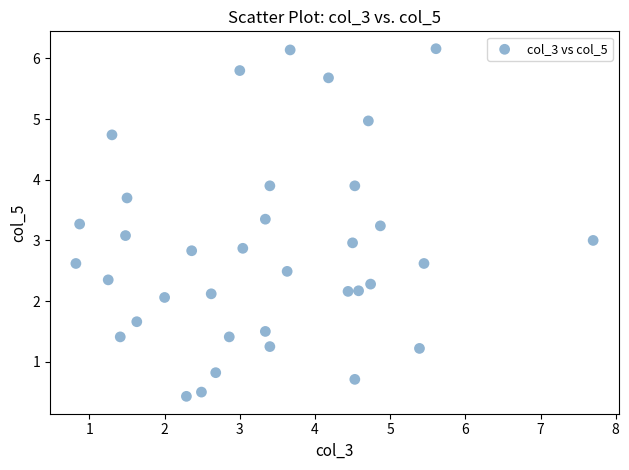

What is the range of X values (max minus min)?

6.9